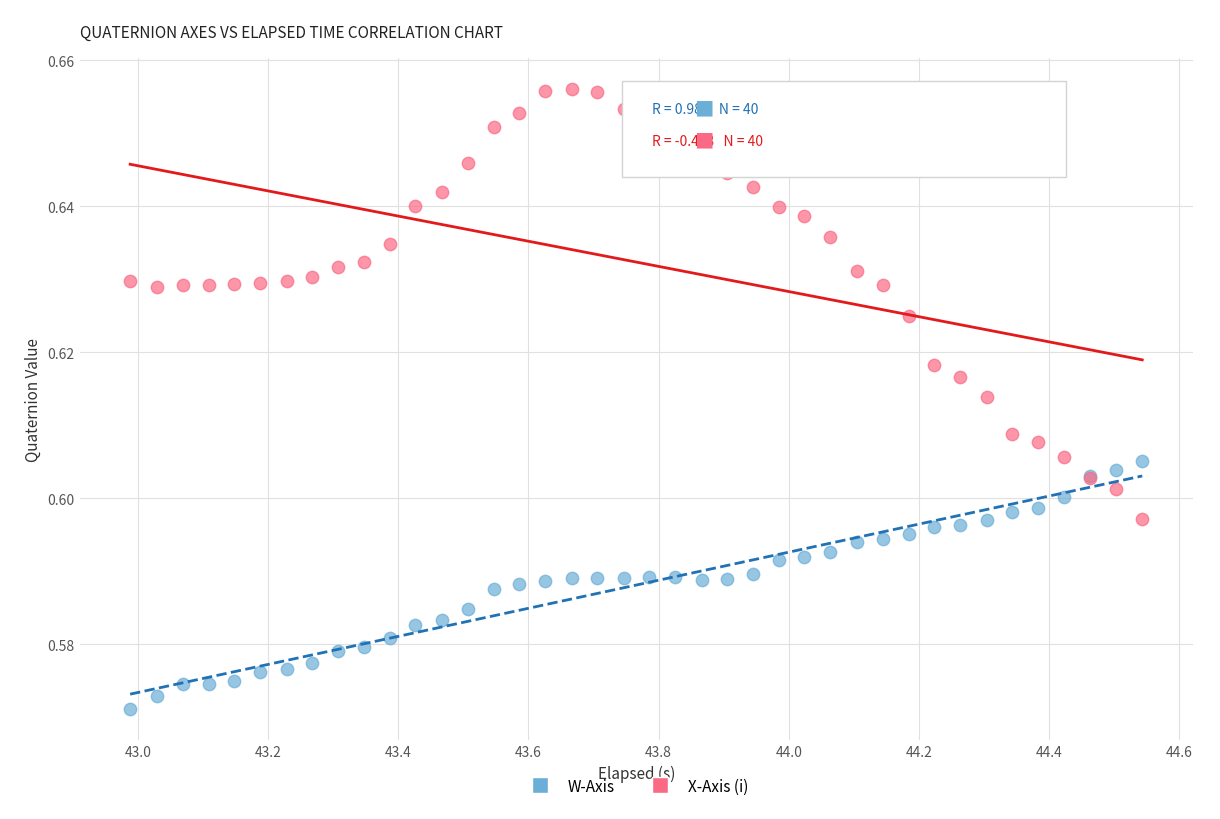

What is the X range (max minus min) for the scatter plot?

1.6